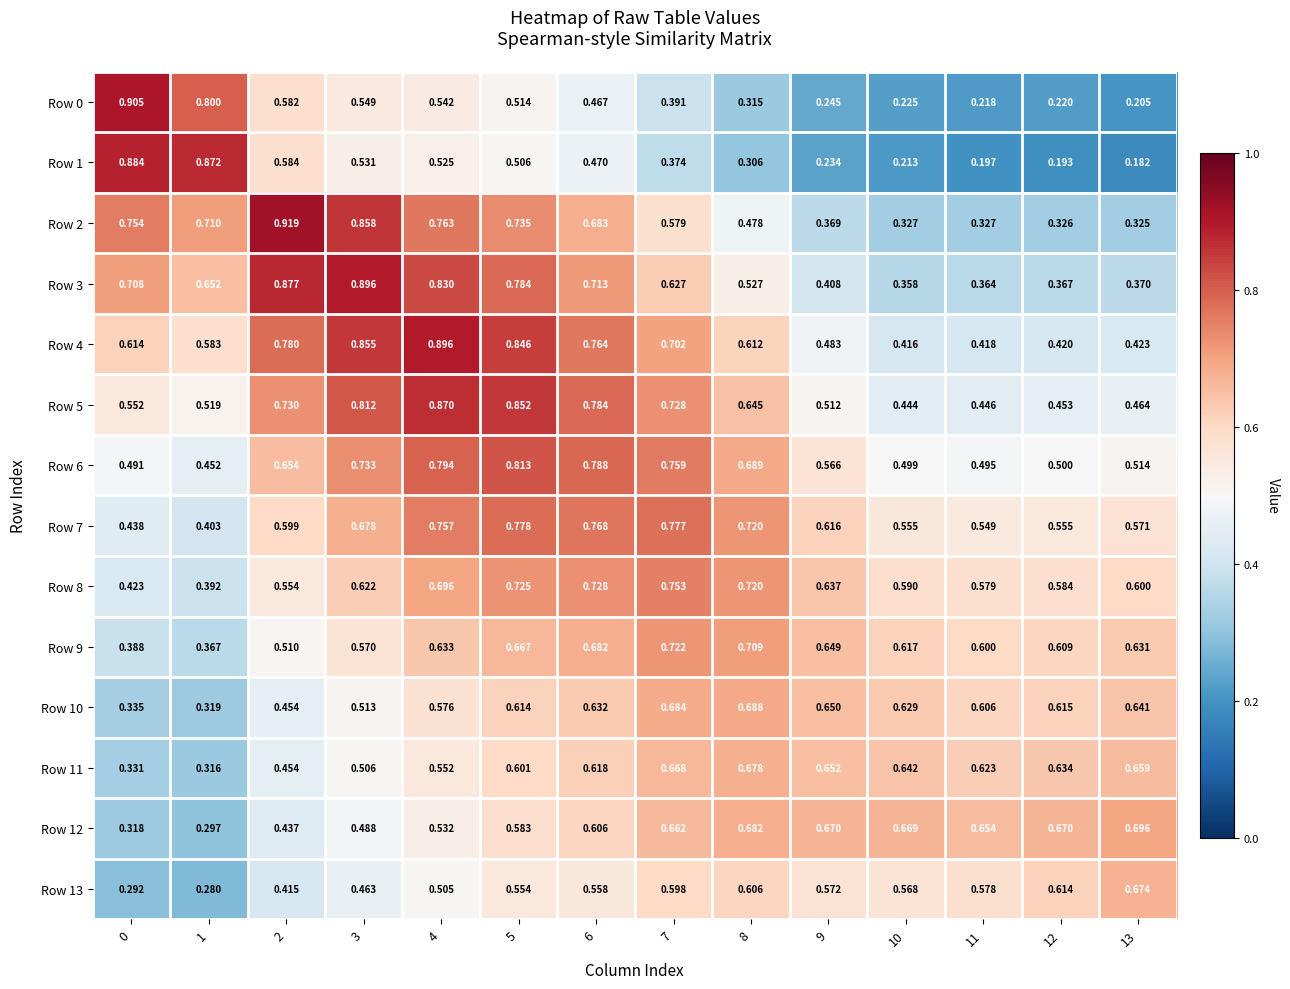

What is the total value across all series at 2?

8.5